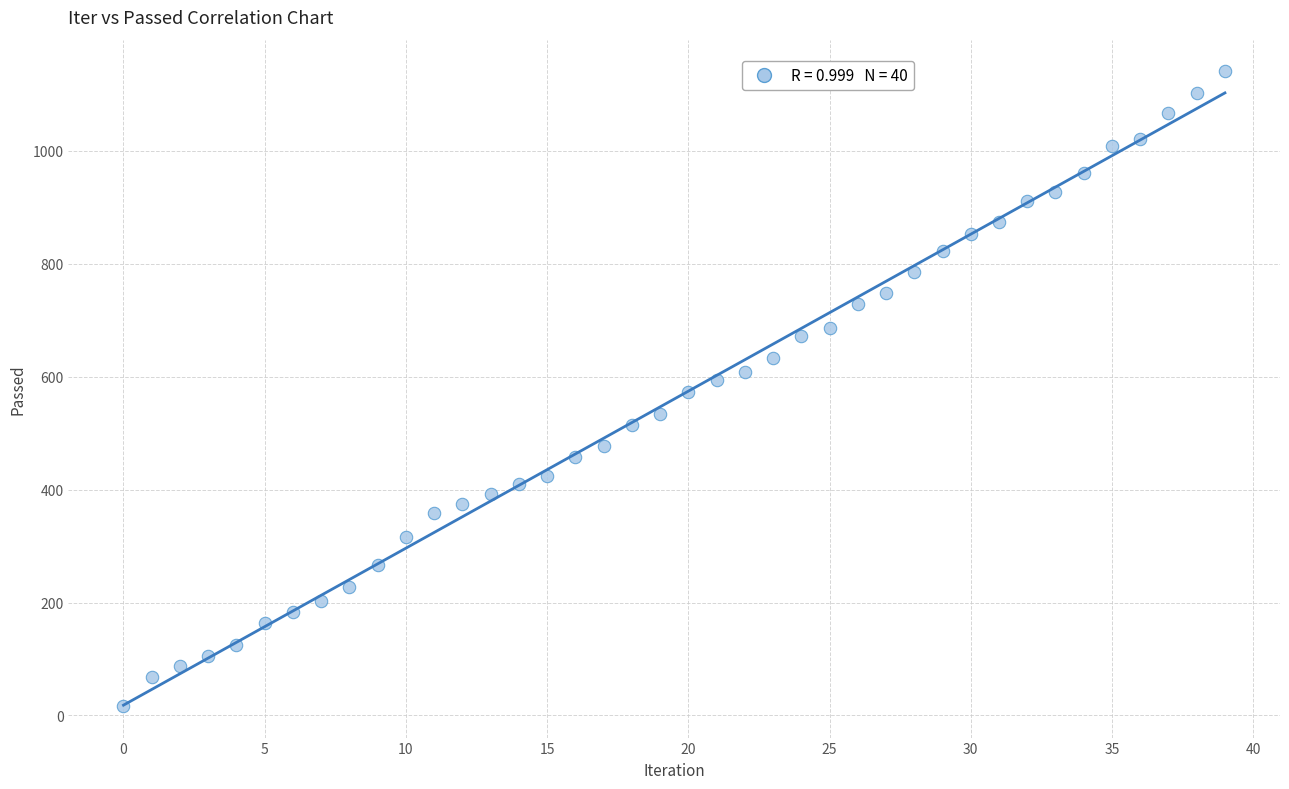

What is the range of Y values (max minus min)?

1124